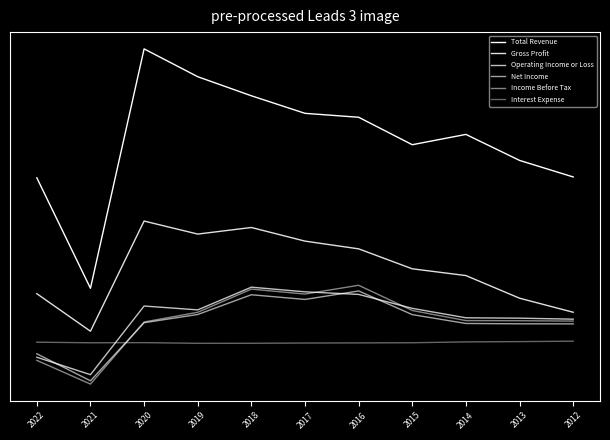

Does the chart display data point markers on the line(s)?

No